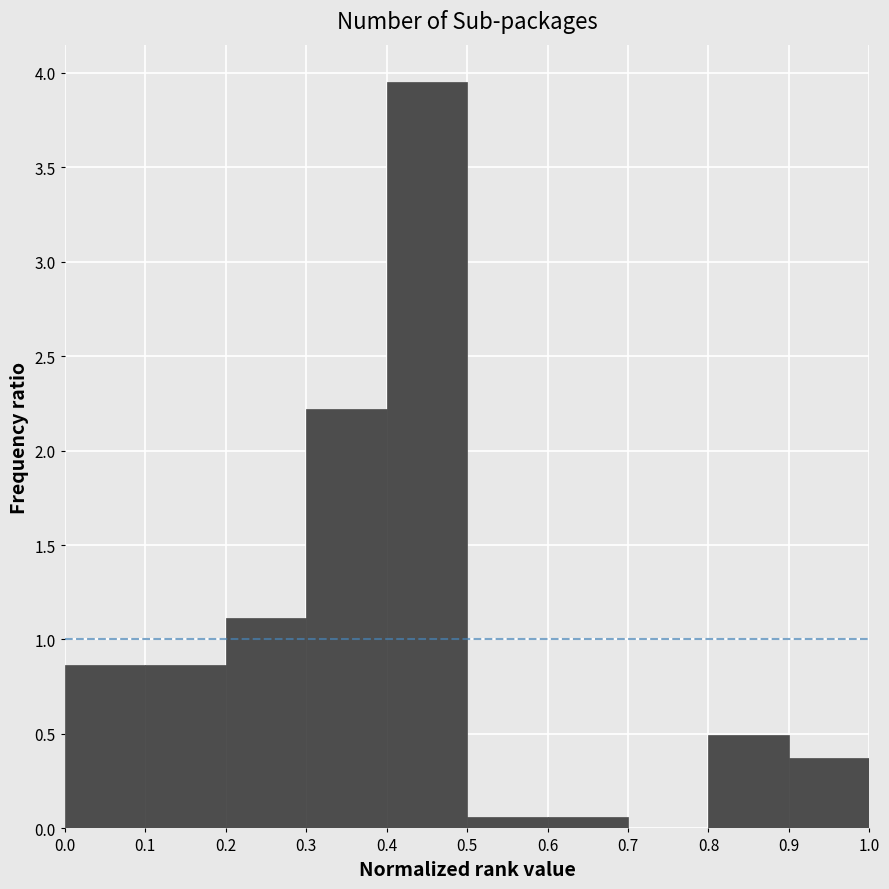

Which range on the x-axis has the tallest bar?

0.4 to 0.5